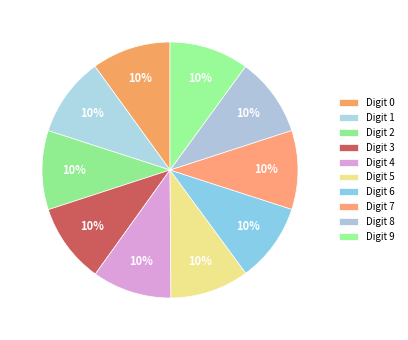

How many slices are in this pie chart?

10